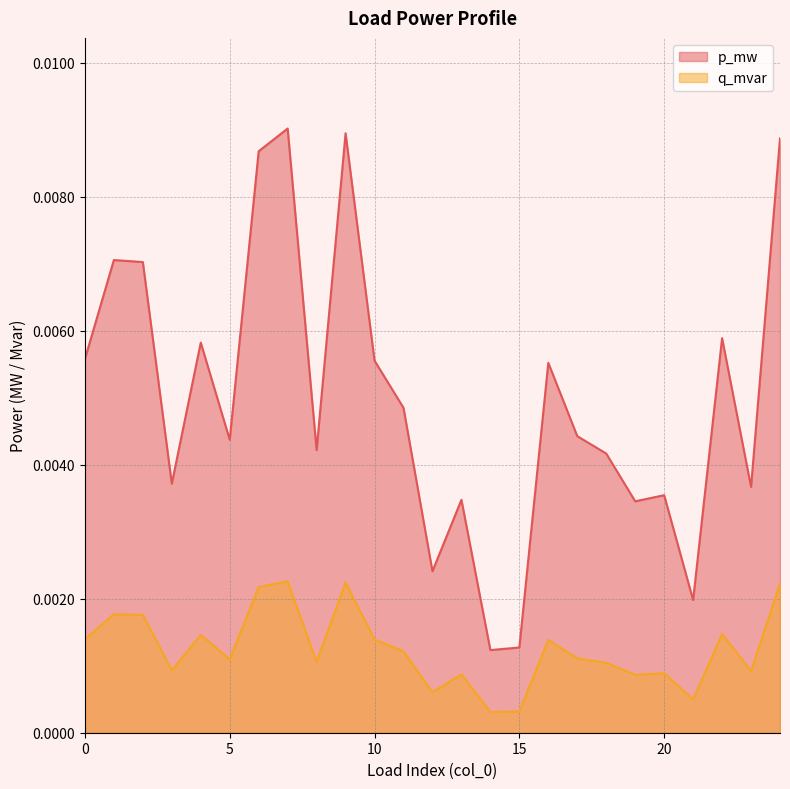

True or false: q_mvar and p_mw cross at least once.

False